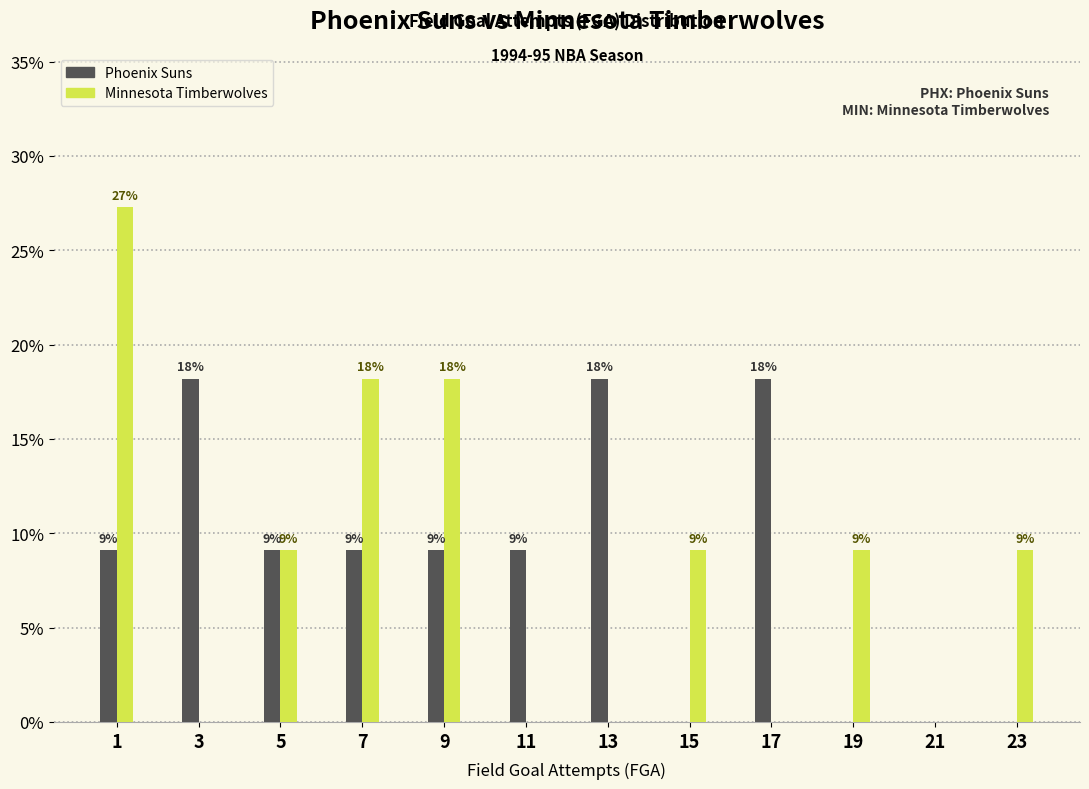

Does the chart contain stacked bars?

No